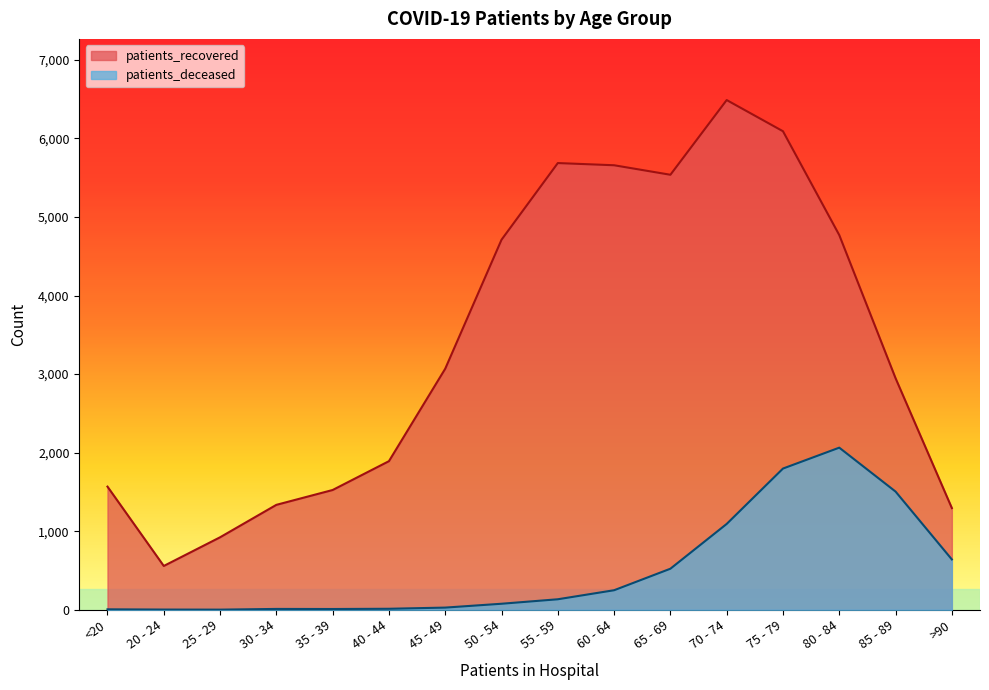

What are all the series names shown in the legend?

patients_recovered, patients_deceased